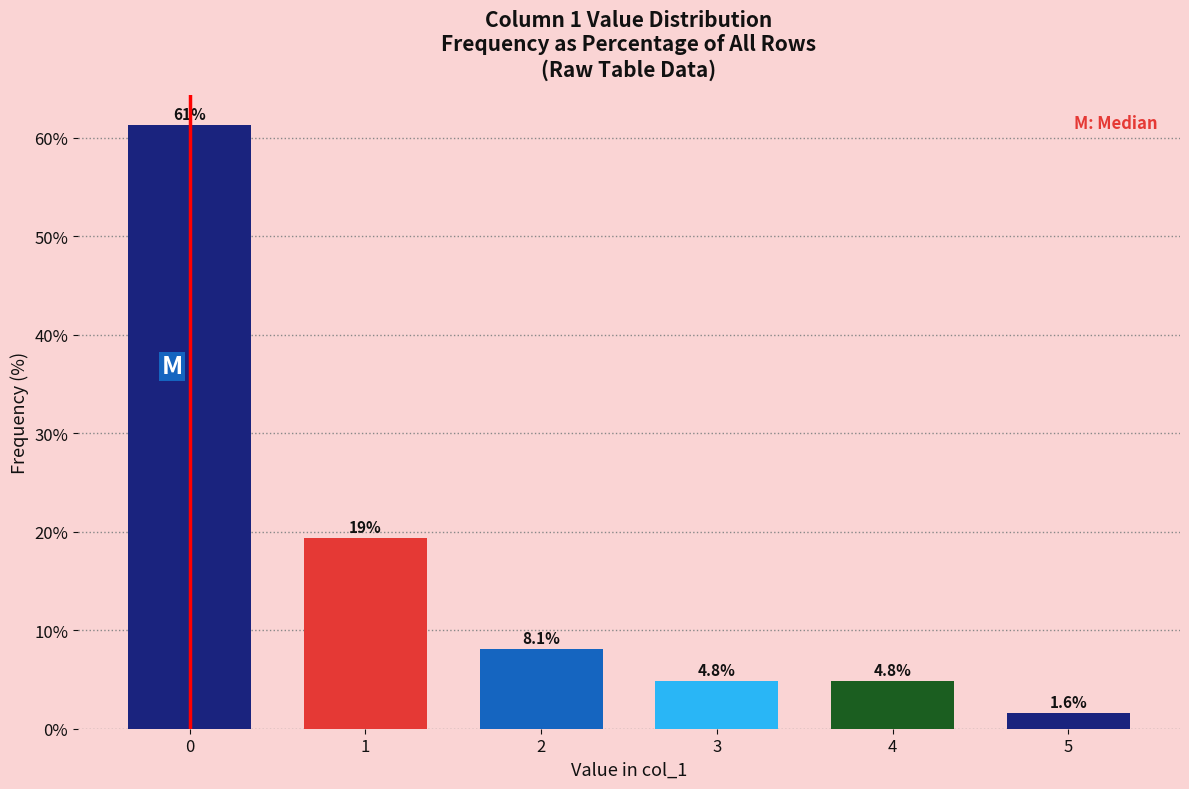

Reading left to right, transcribe all the data shown in this chart.

0=61.3	1=19.4	2=8.1	3=4.8	4=4.8	5=1.6